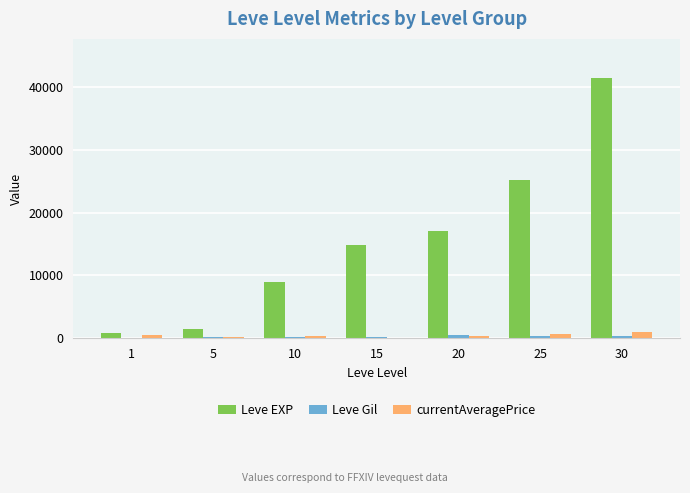

The value of Leve EXP at 20 is 28902. True or false?

False